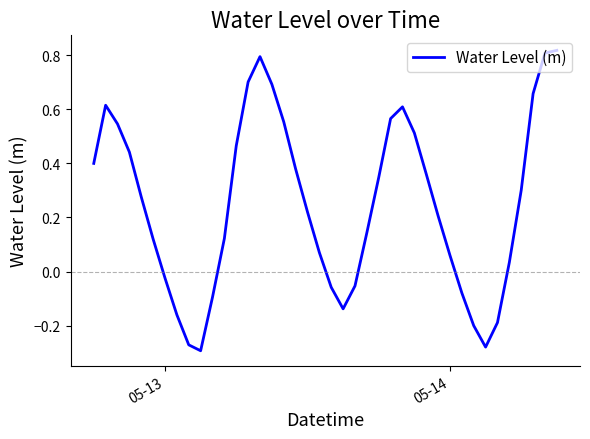

What is the difference between the maximum and minimum values?

1.1